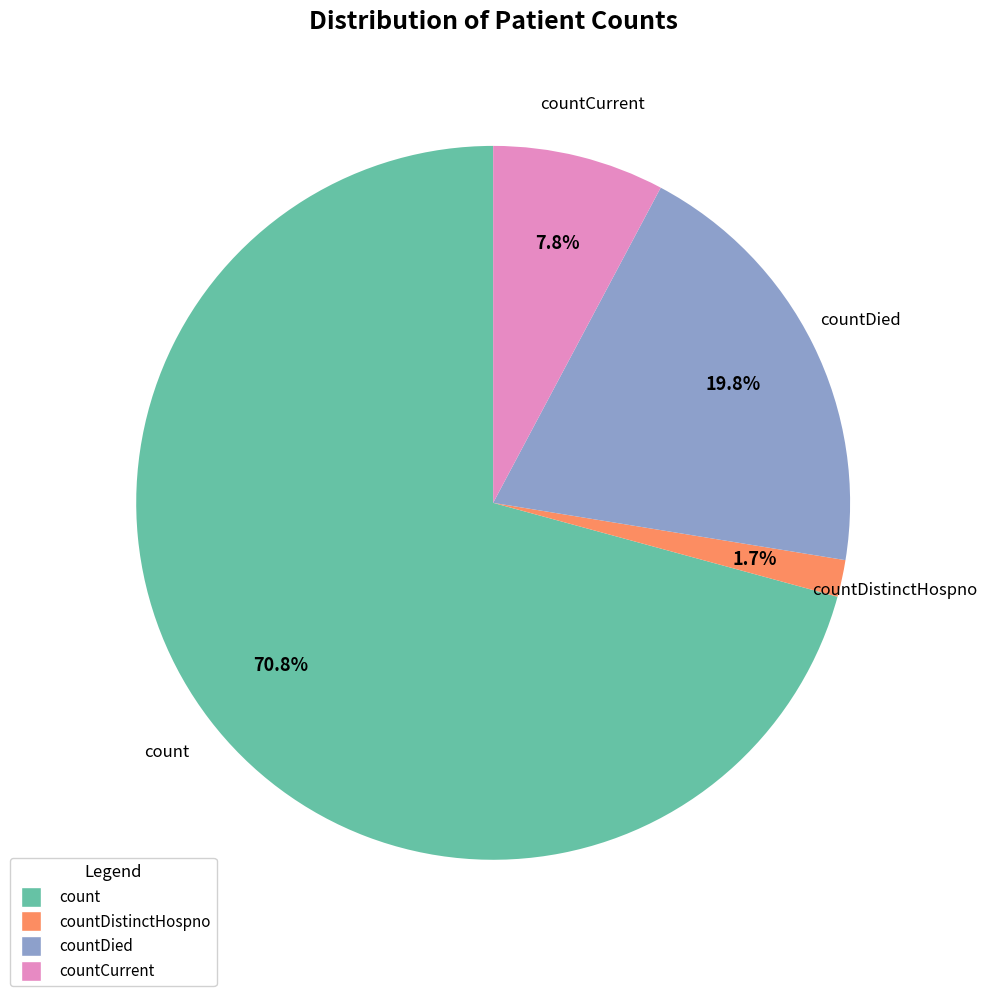

Is there any slice that represents more than half of the pie?

Yes